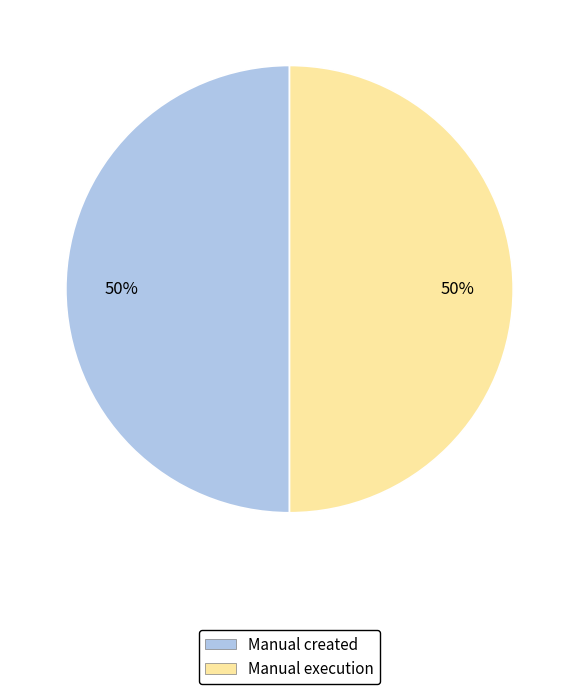

To the nearest percent, what is the average slice percentage?

50%